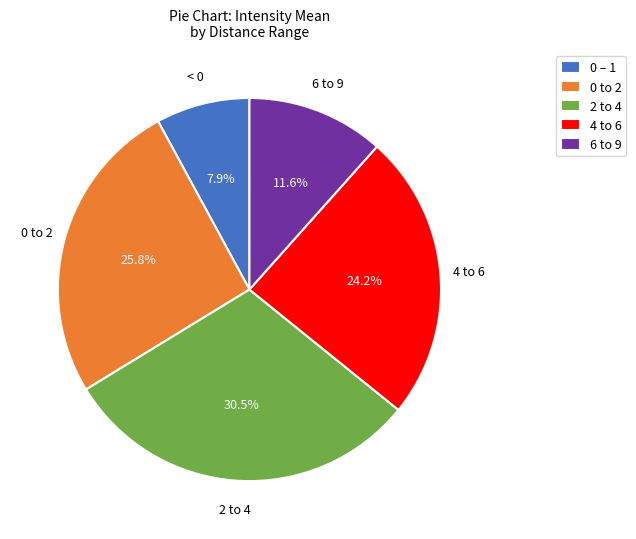

What is the largest slice in the pie chart?

2 to 4